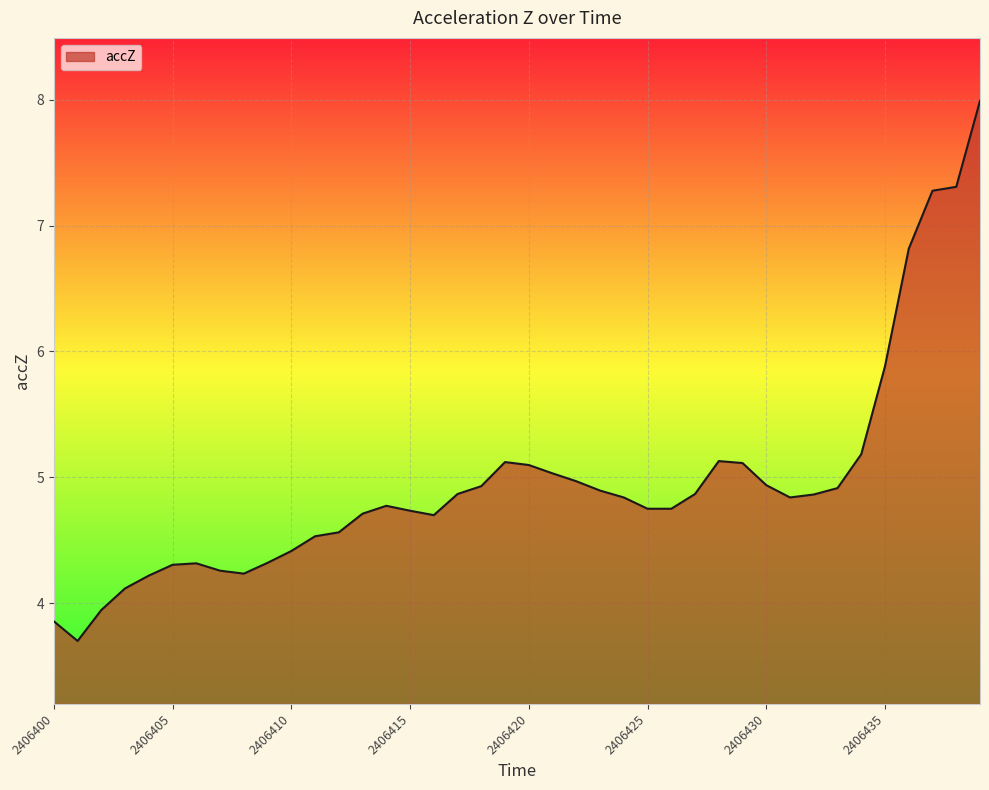

What is the greatest value displayed?

8.0